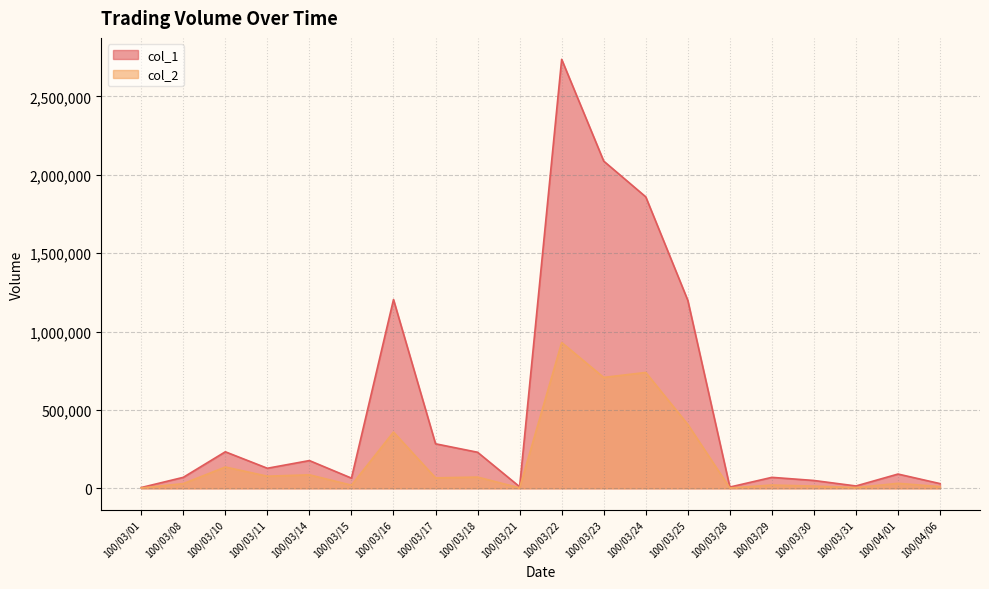

At which label is col_1 closest to 1370500?

100/03/16